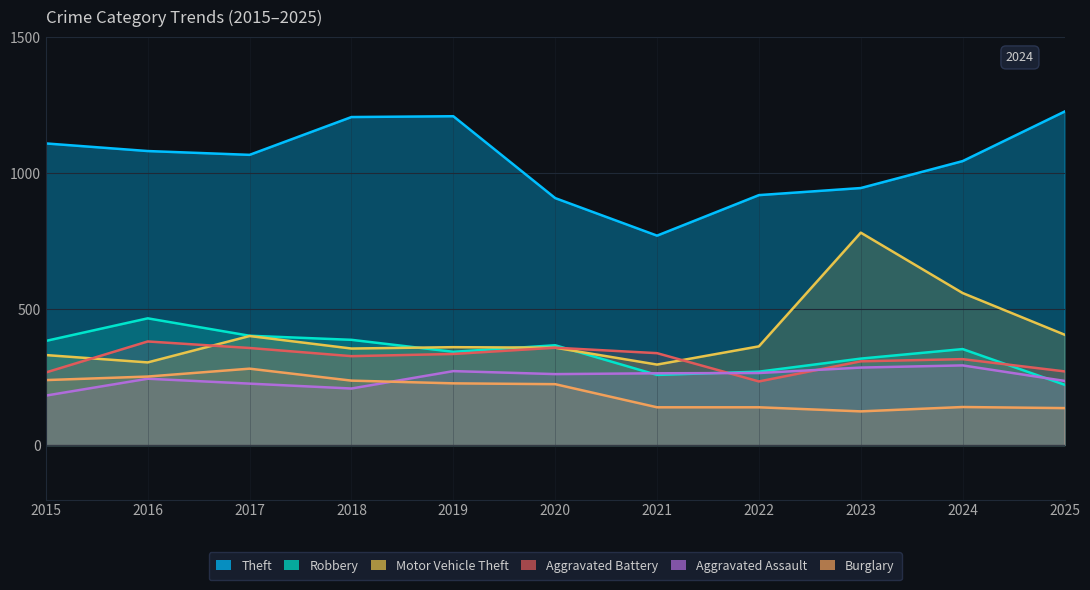

The Motor Vehicle Theft series shows 296 at 2021. True or false?

True